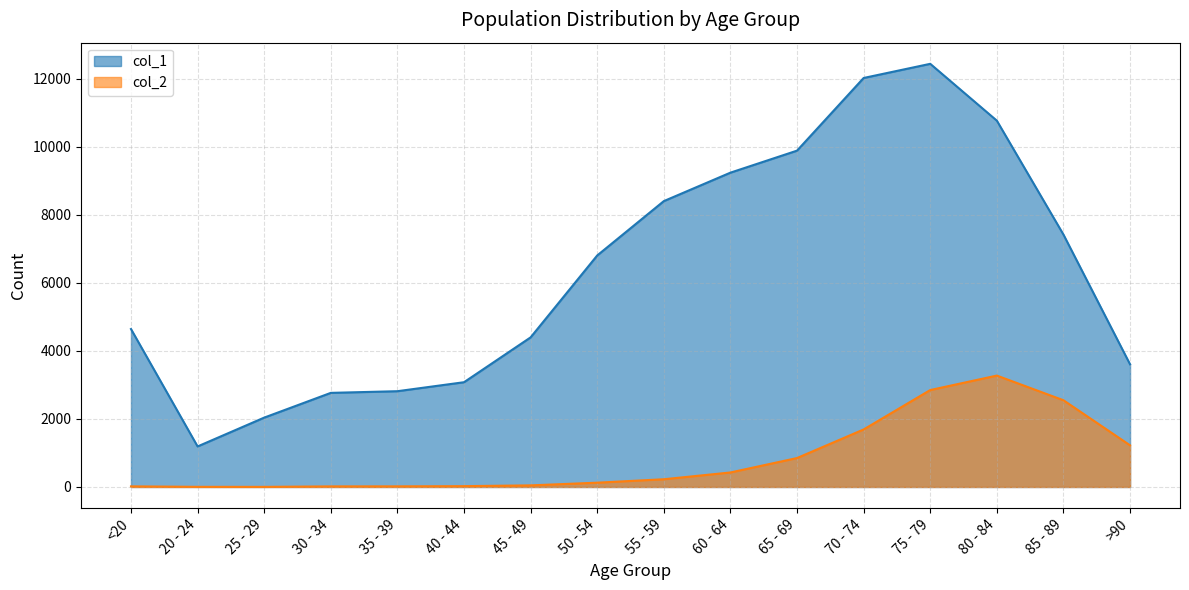

What is the difference between the col_2 values at 35 - 39 and 75 - 79?

2830